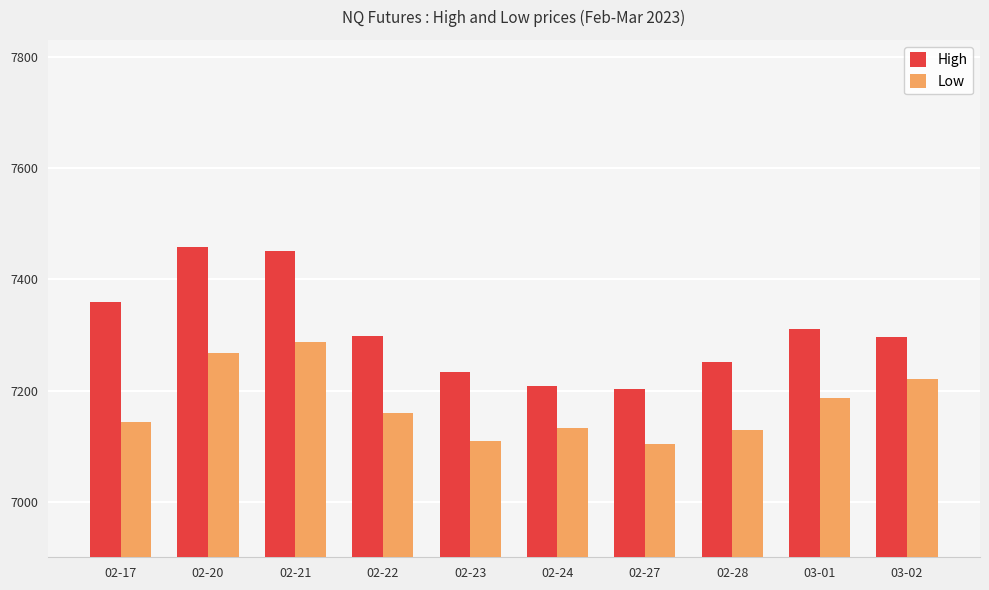

How many groups of bars are there?

10